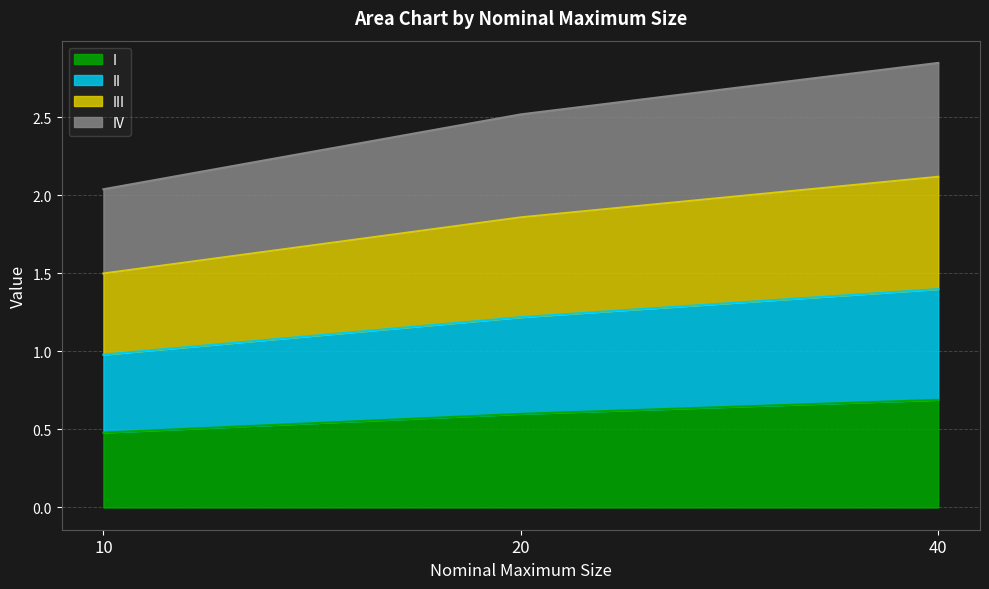

Which series has the largest range (max minus min)?

III